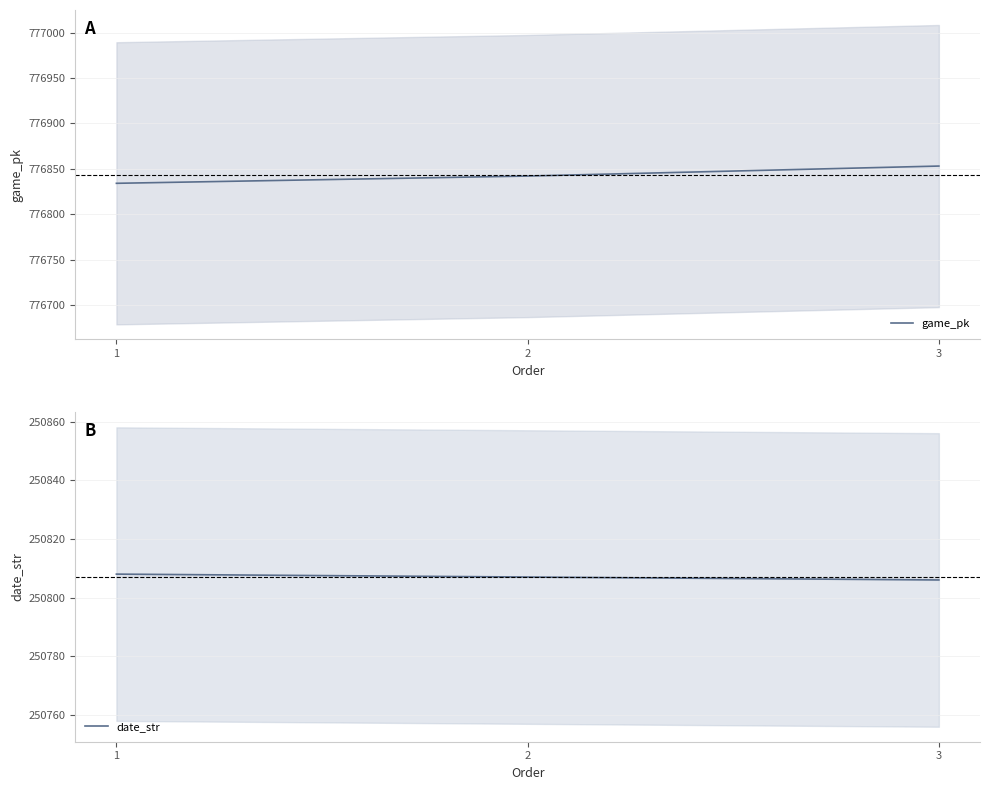

Which series has the largest total across all categories?

game_pk